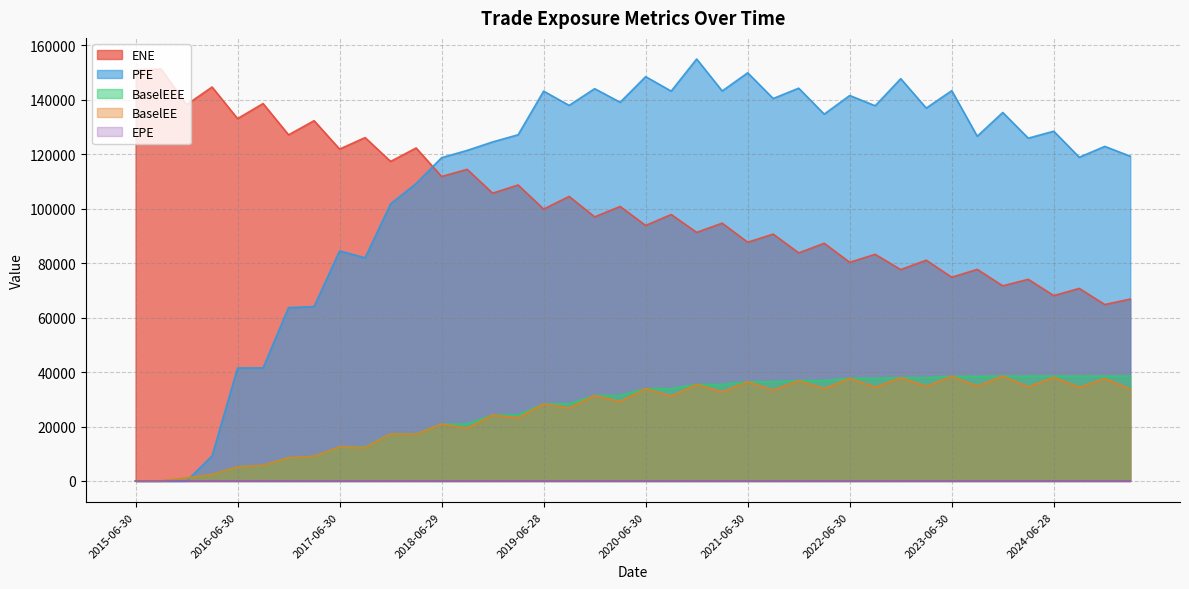

At which category does the chart reach its peak across all series?

2020-12-31